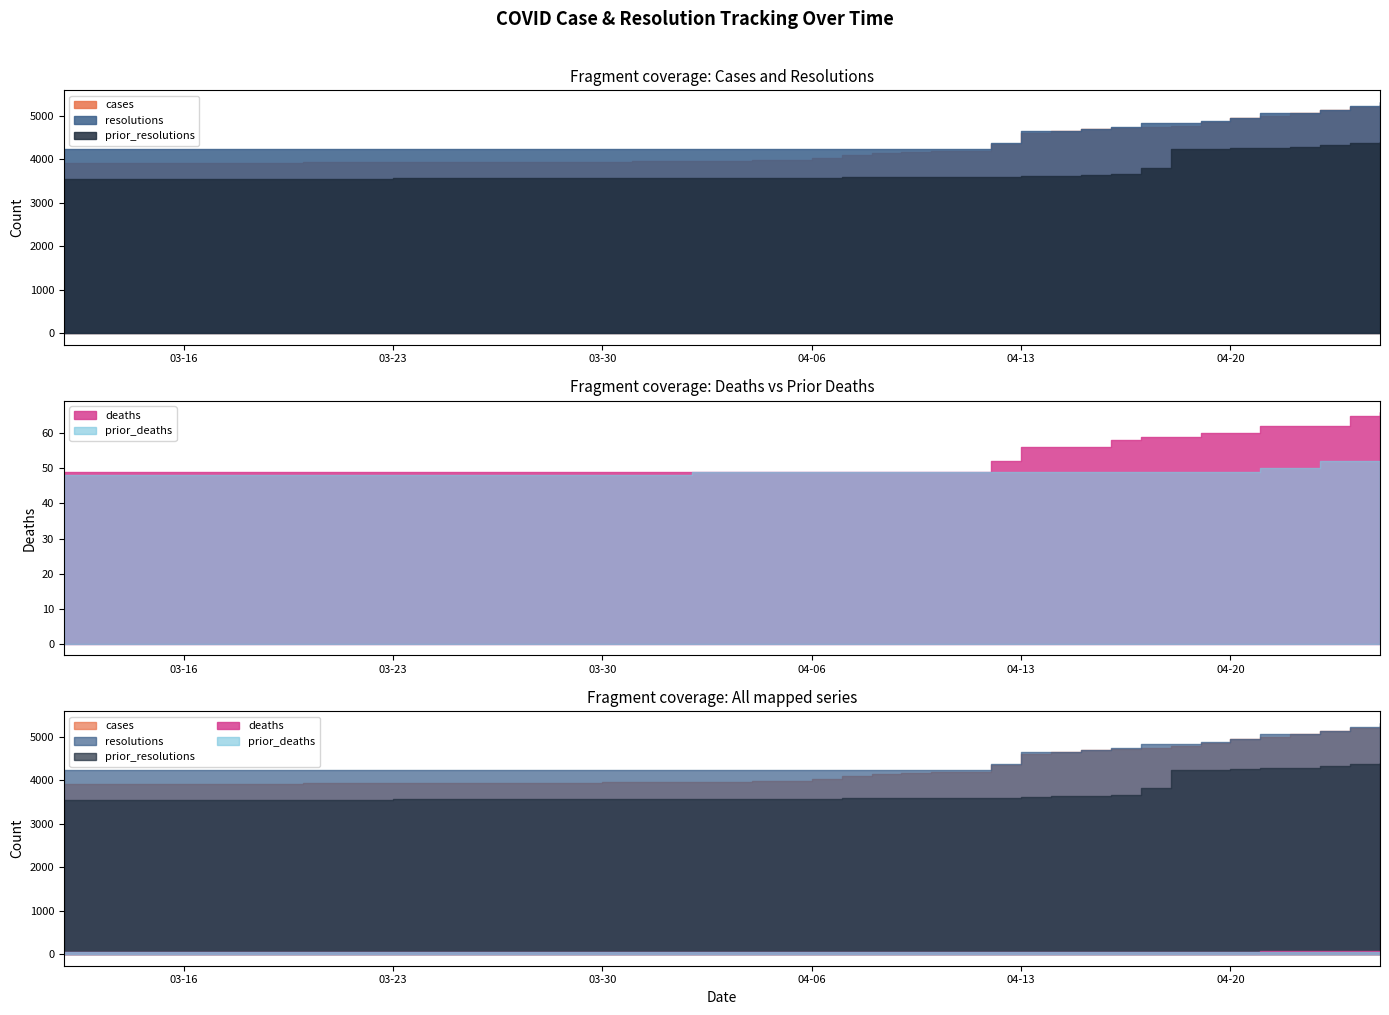

Between 2021-03-27 and 2021-03-29, which series saw the biggest shift?

prior_resolutions